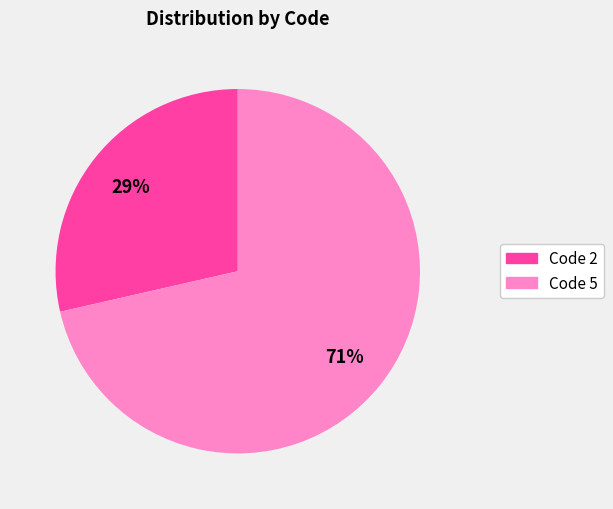

How many slices are in this pie chart?

2